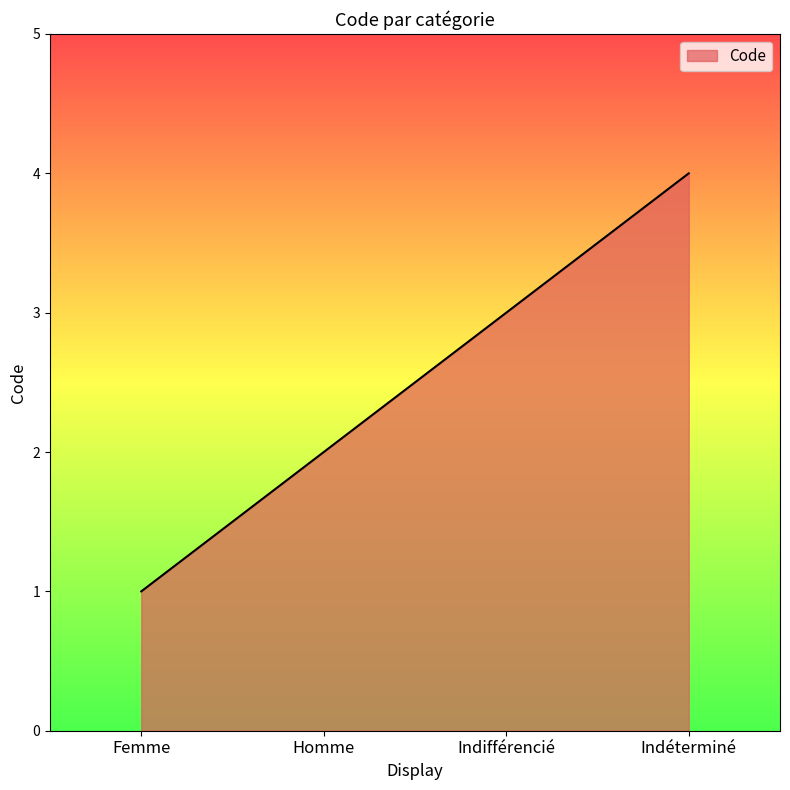

Reading left to right, what are all the values shown in this chart?

1	2	3	4